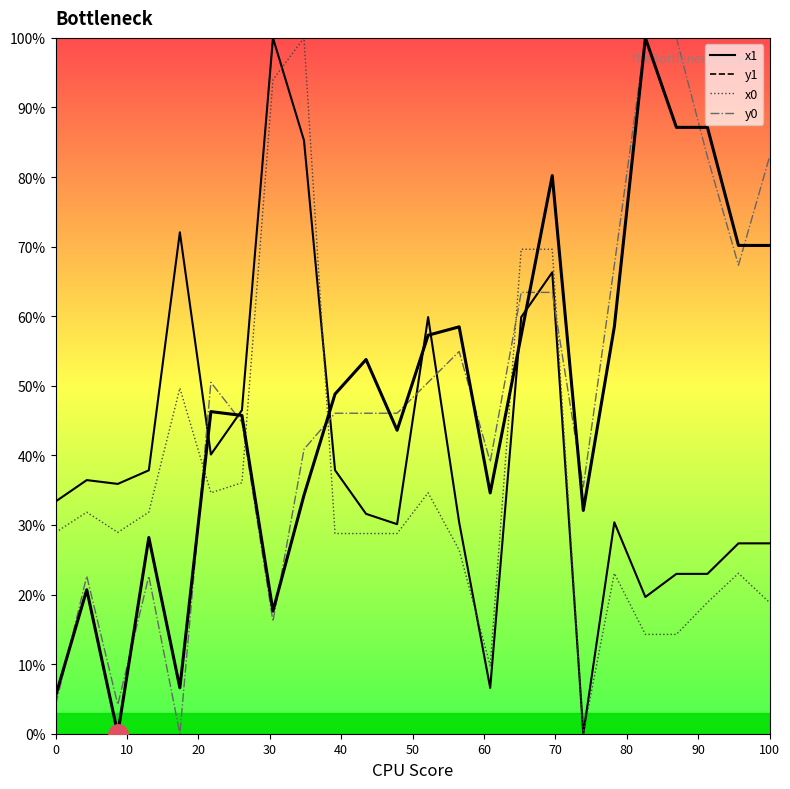

Reading left to right, what are all the values shown in this chart?

x1: 0.3	0.4	0.4	0.4	0.7	0.4	0.5	1.0	0.9	0.4	0.3	0.3	0.6	0.3	0.1	0.6	0.7	0.0	0.3	0.2	0.2	0.2	0.3	0.3
y1: 0.1	0.2	0.0	0.3	0.1	0.5	0.5	0.2	0.3	0.5	0.5	0.4	0.6	0.6	0.3	0.6	0.8	0.3	0.6	1.0	0.9	0.9	0.7	0.7
x0: 0.3	0.3	0.3	0.3	0.5	0.3	0.4	0.9	1.0	0.3	0.3	0.3	0.3	0.3	0.1	0.7	0.7	0.0	0.2	0.1	0.1	0.2	0.2	0.2
y0: 0.0	0.2	0.0	0.2	0.0	0.5	0.4	0.2	0.4	0.5	0.5	0.5	0.5	0.5	0.4	0.6	0.6	0.4	0.7	1.0	1.0	0.8	0.7	0.8